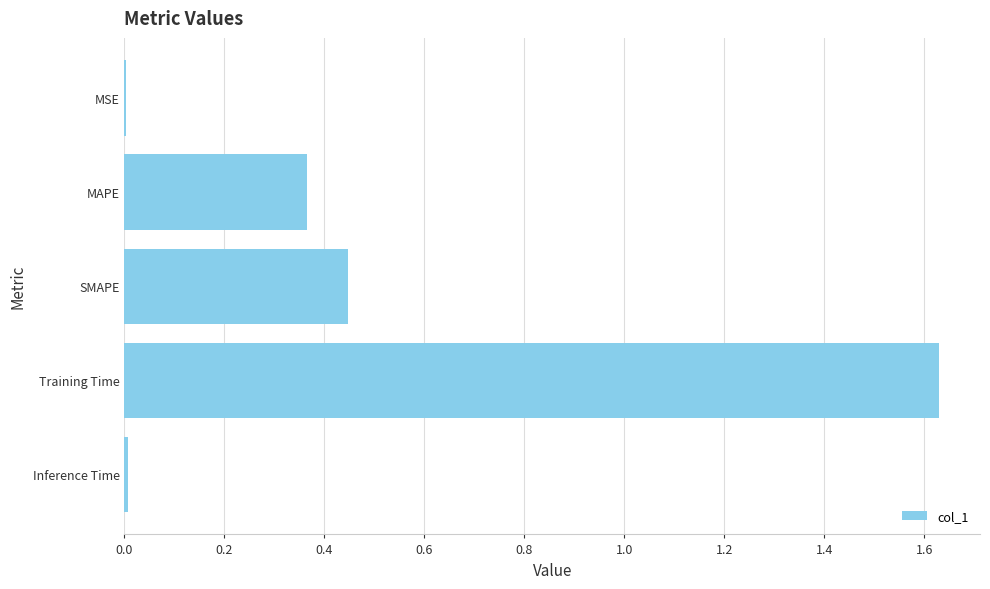

The value at MAPE is 0.1. True or false?

False